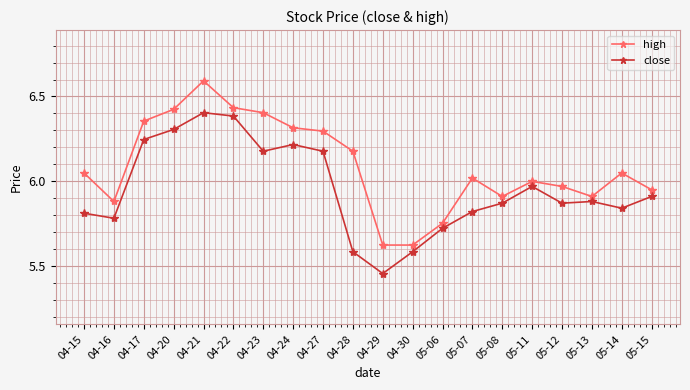

Is it true that high equals 2.6 at 04-24?

False